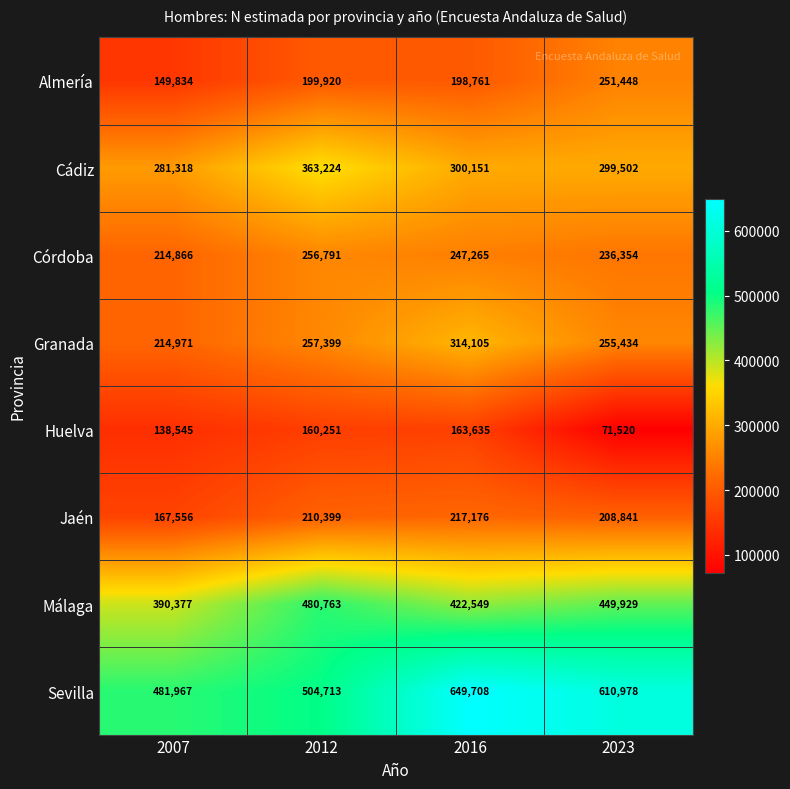

What is the smallest value displayed?

71520